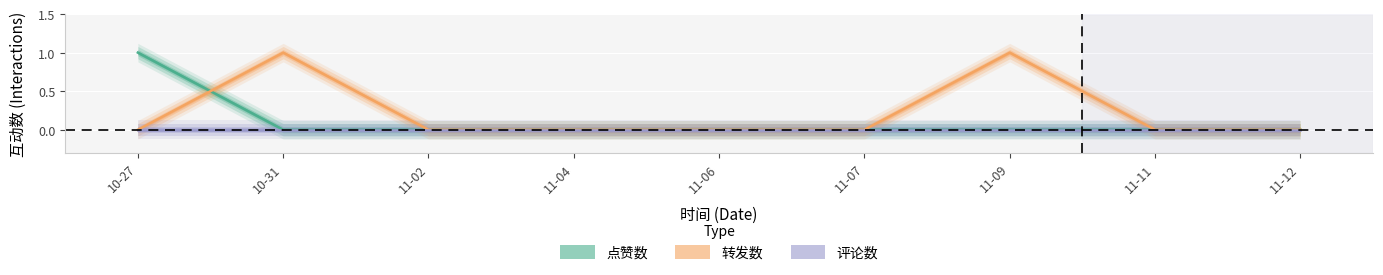

True or false: 评论数 and 点赞数 cross at least once.

False